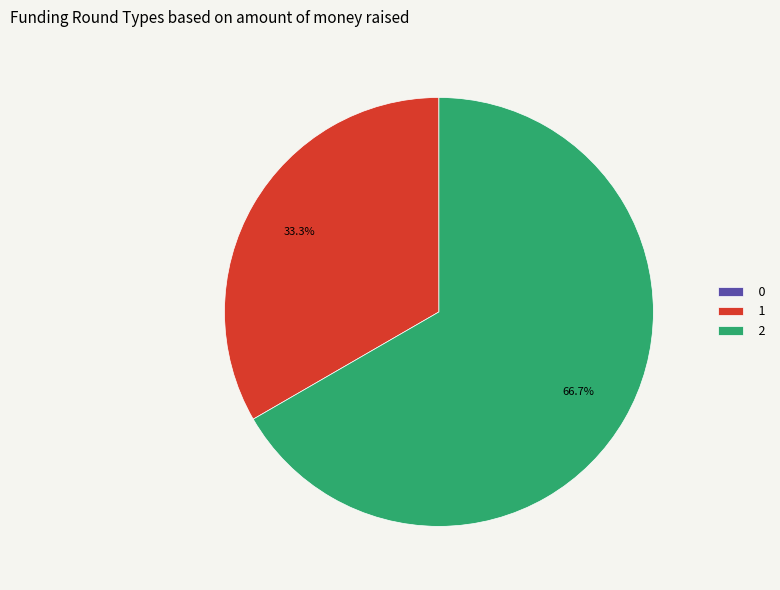

The 2 slice represents 67% of the pie. True or false?

True